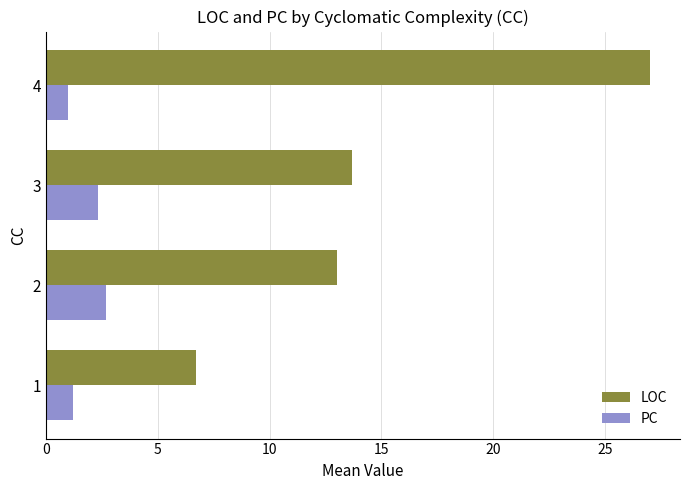

What is the difference between the maximum and second lowest values in the LOC series?

14.0